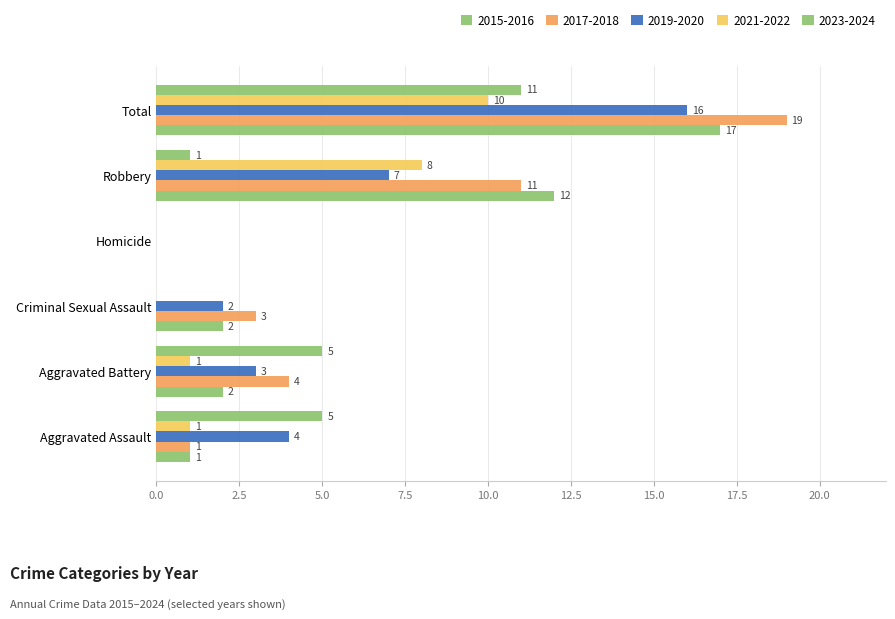

How many categories are shown in the chart?

6